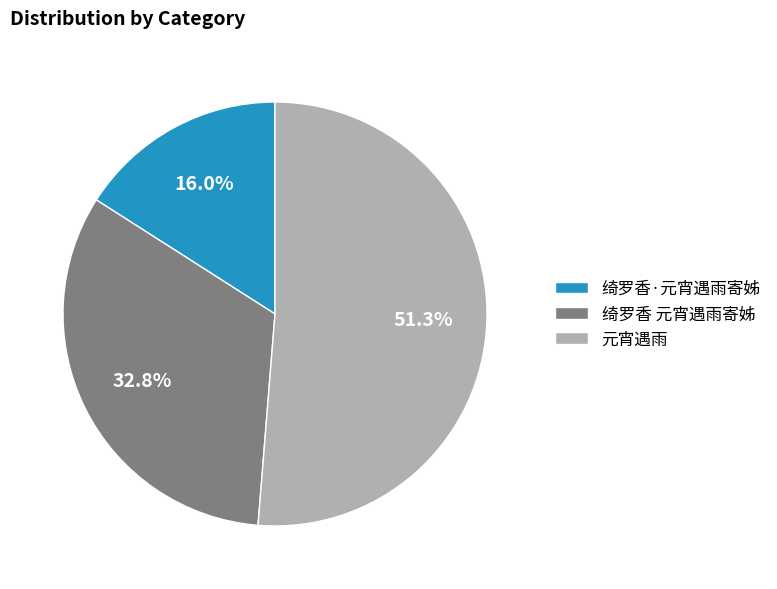

To the nearest percent, what portion does 绮罗香·元宵遇雨寄姊 represent?

16%